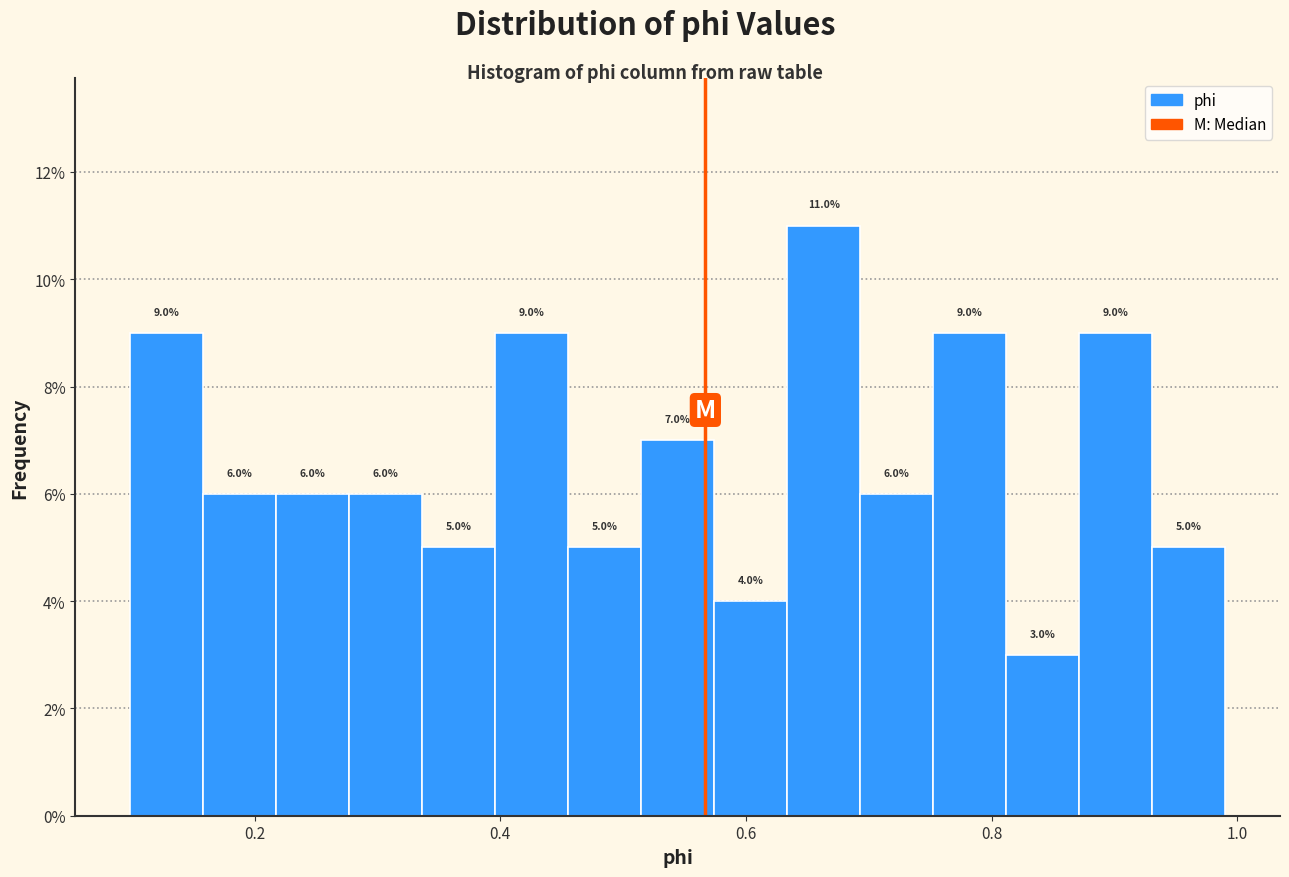

Around what value on the x-axis is the tallest bar? Give the approximate position of its centre, as read against the axis.

0.66